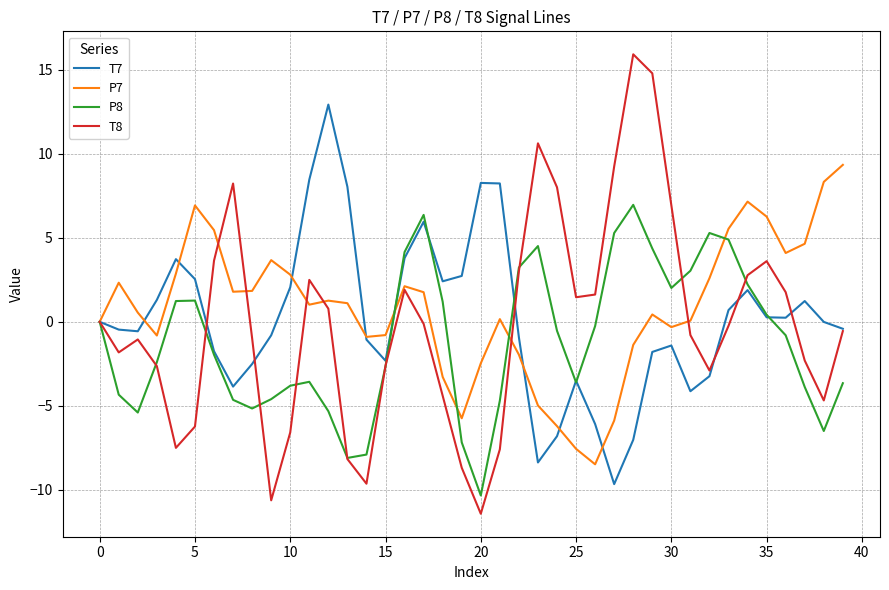

List the series in order of their peak value, highest first.

T8, T7, P7, P8